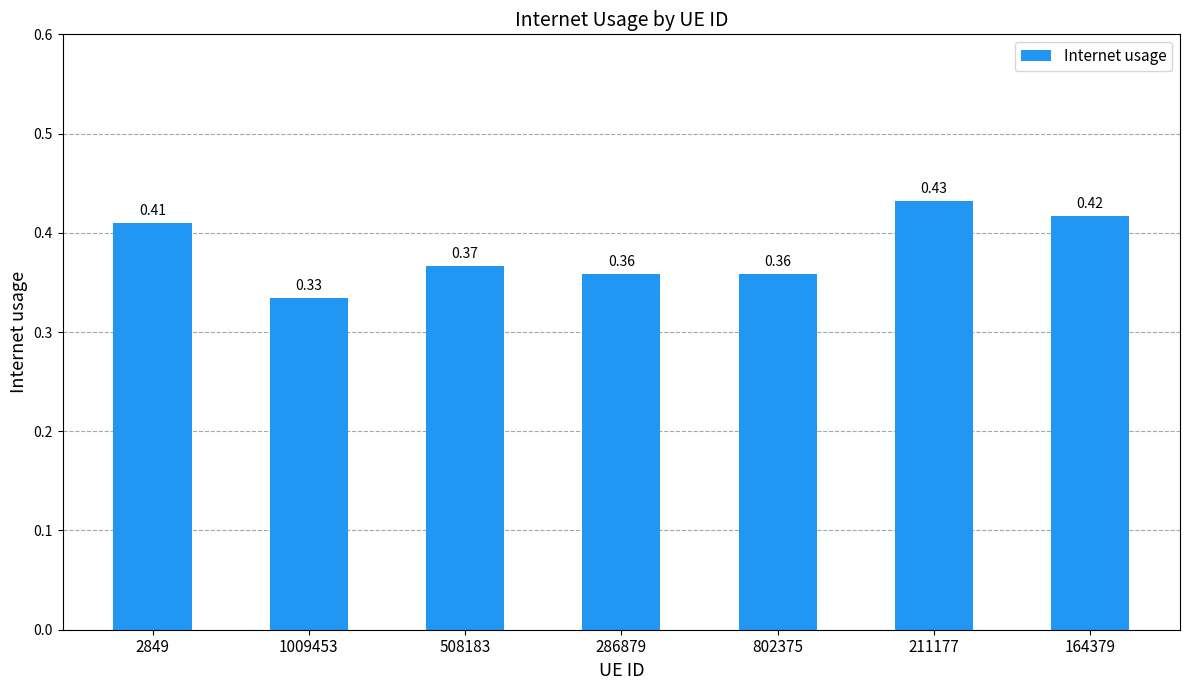

Between 286879 and 211177, which is larger?

211177